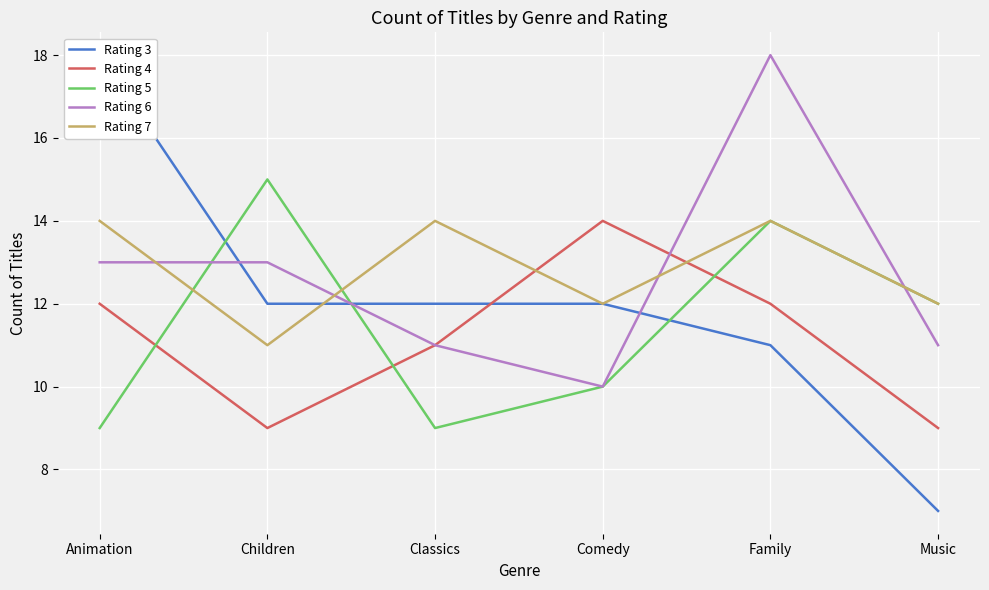

Reading left to right, list all the values displayed in this chart.

Rating 3: 18	12	12	12	11	7
Rating 4: 12	9	11	14	12	9
Rating 5: 9	15	9	10	14	12
Rating 6: 13	13	11	10	18	11
Rating 7: 14	11	14	12	14	12